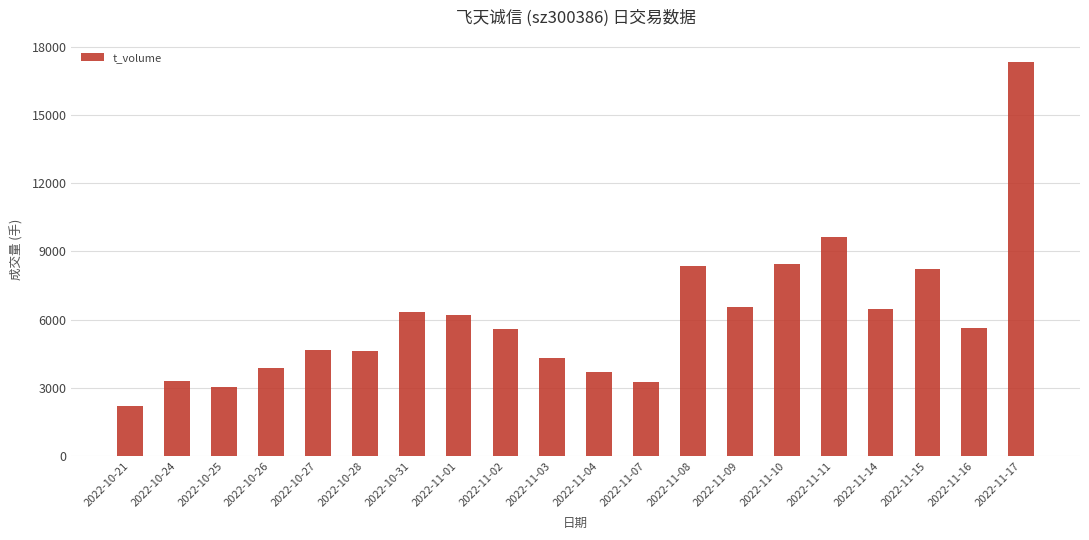

Which label corresponds to the smallest value in the chart?

2022-10-21